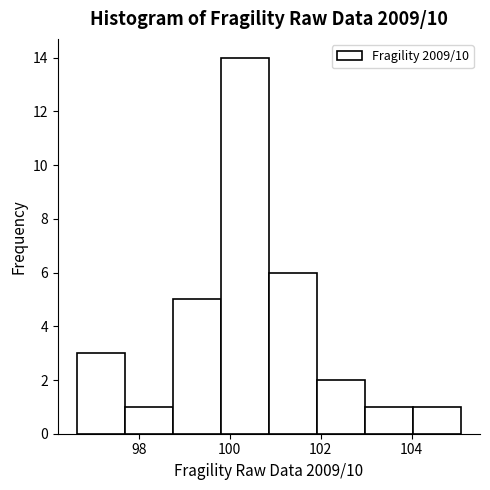

Reading left to right, list every bar in this chart as the range it spans on the x-axis followed by its height. Neither the bar edges nor the heights are printed on the chart, so give them approximately, as read against the axes.

96.6 to 97.6: 3
97.6 to 98.8: 1
98.8 to 99.8: 5
99.8 to 100.8: 14
100.8 to 102.0: 6
102.0 to 103.0: 2
103.0 to 104.0: 1
104.0 to 105.0: 1